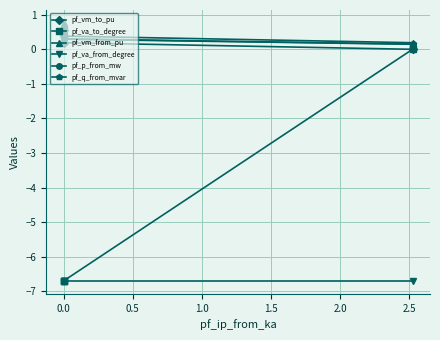

Does the chart have visible grid lines?

Yes